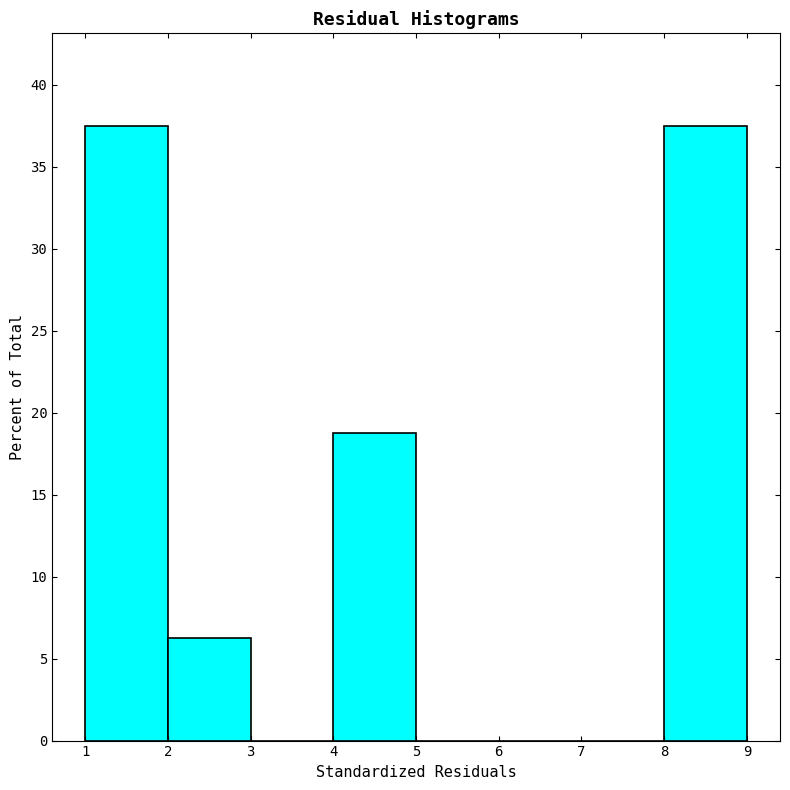

Reading left to right, list every bar in this chart as the range it spans on the x-axis followed by its height. The values are not printed on the chart, so give them approximately, as read against the axis.

1 to 2: 37.5
2 to 3: 6.5
3 to 4: 0
4 to 5: 19.0
5 to 6: 0
6 to 7: 0
7 to 8: 0
8 to 9: 37.5